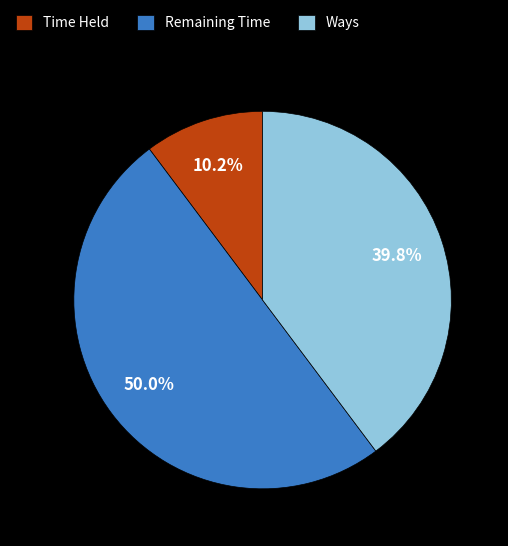

Count the number of slices in the pie.

3